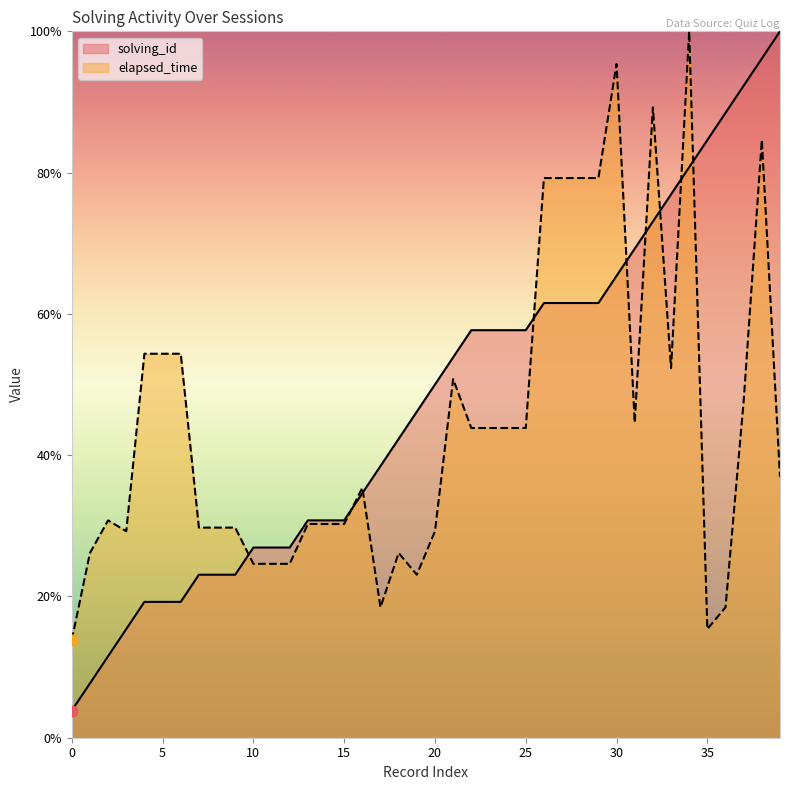

Is the value of solving_id at 6 greater than the value of elapsed_time at 14?

No